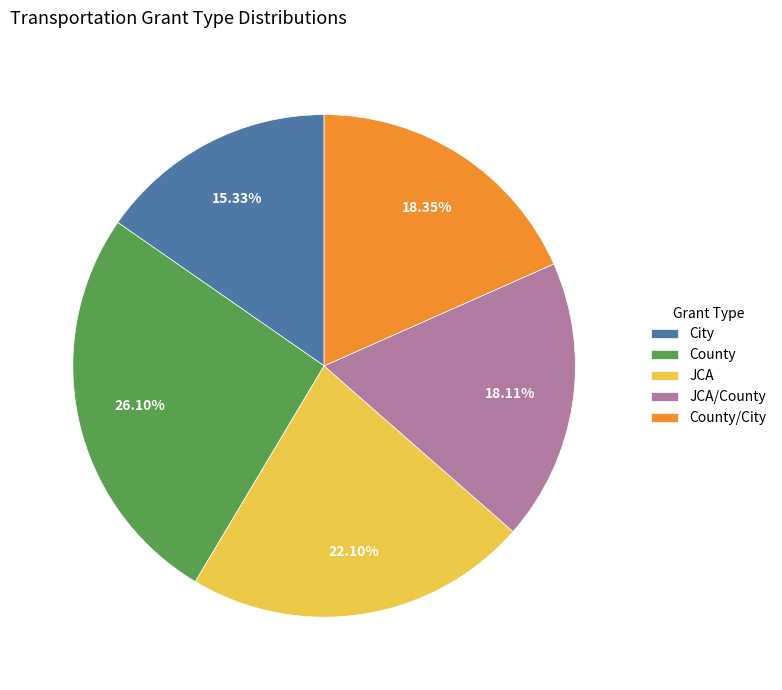

Is there any slice that represents more than half of the pie?

No